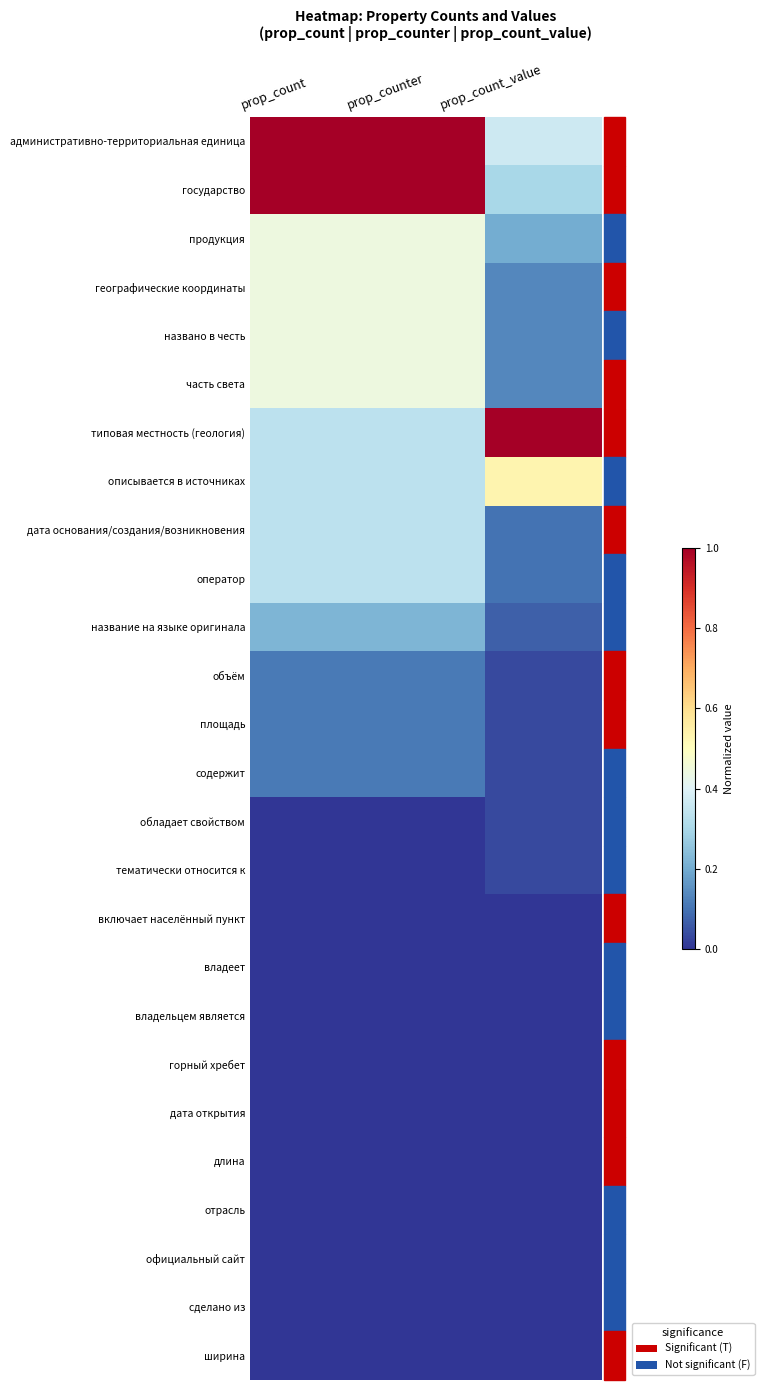

Which series has the largest total across all categories?

административно-территориальная единица